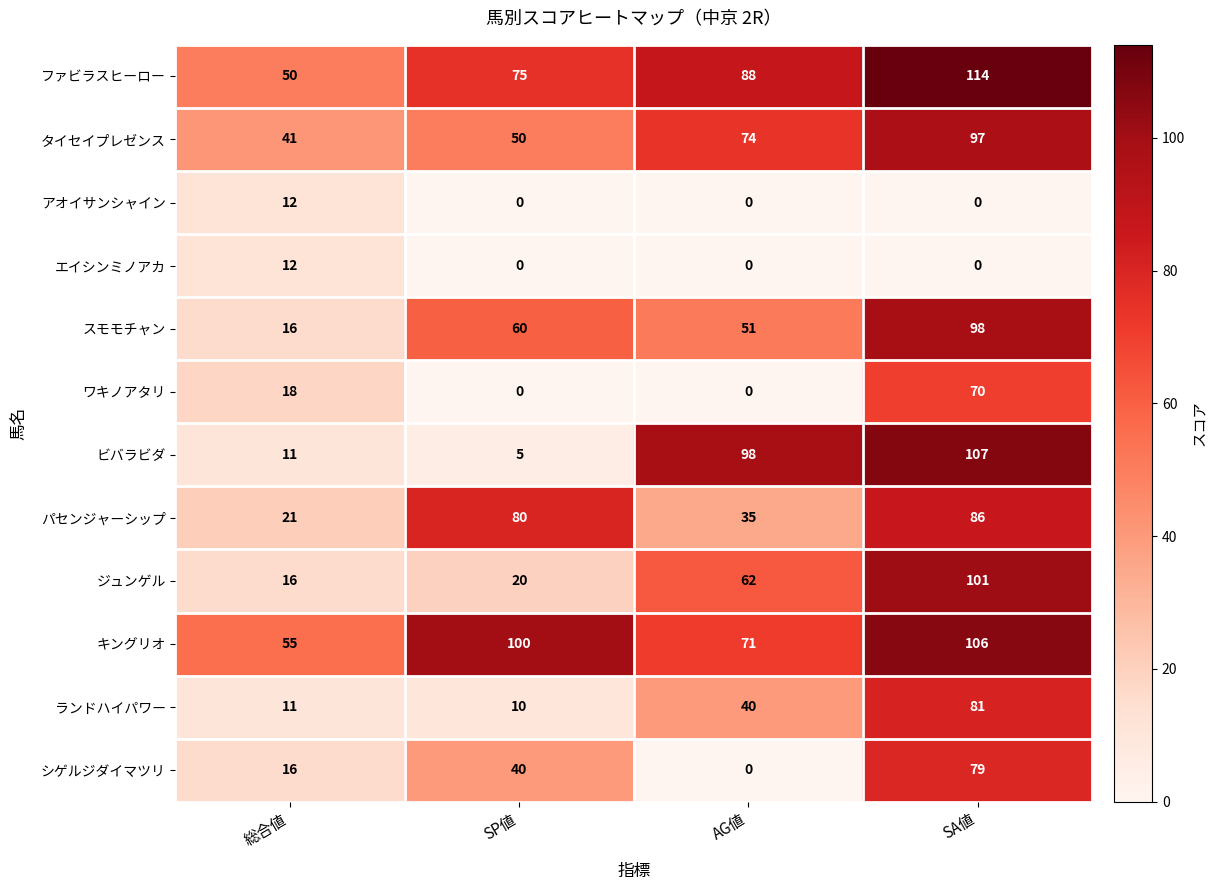

Which series has the widest spread of values?

ビバラビダ